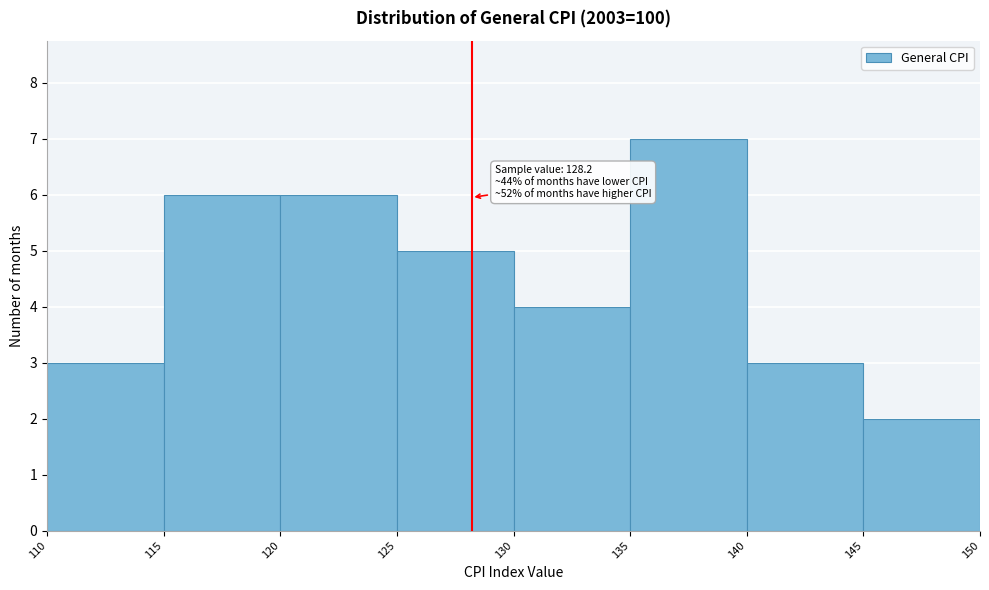

Over which range of the x-axis is the bar tallest?

135 to 140